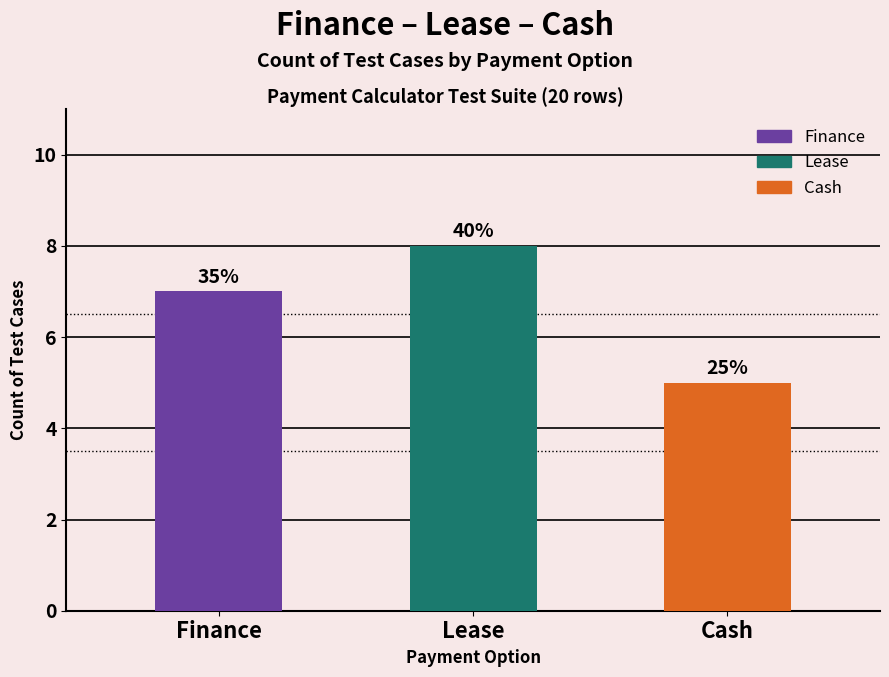

Are the bars horizontal?

No